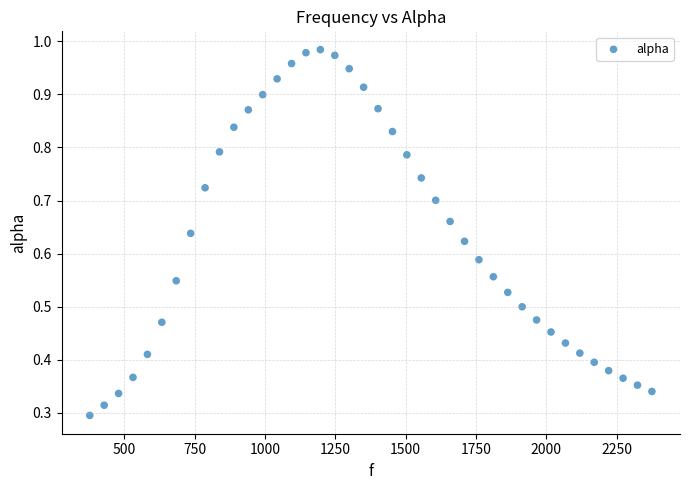

What is the range of X values (max minus min)?

1998.3